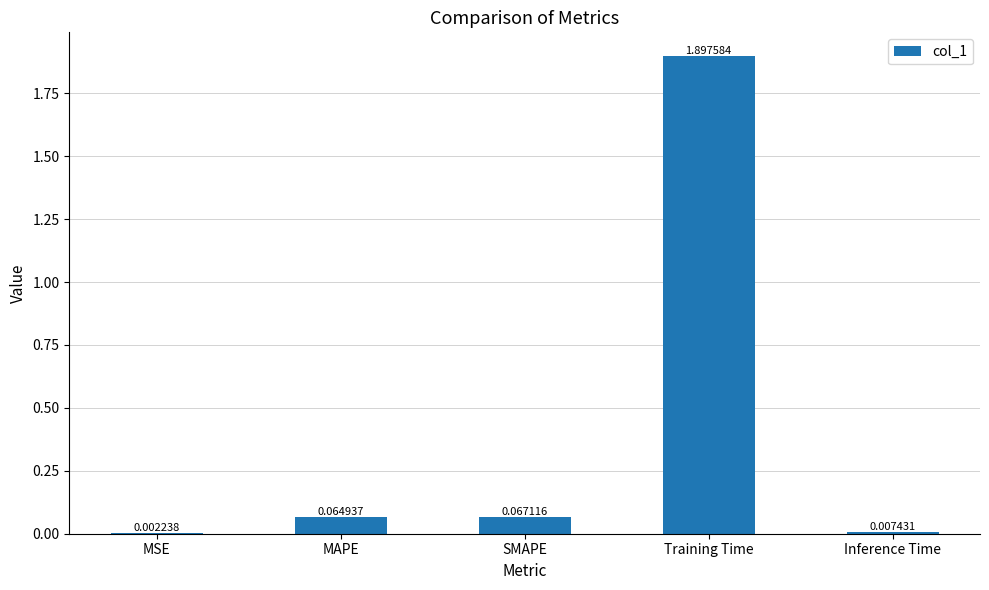

What is the change in value from MAPE to Training Time?

+1.8